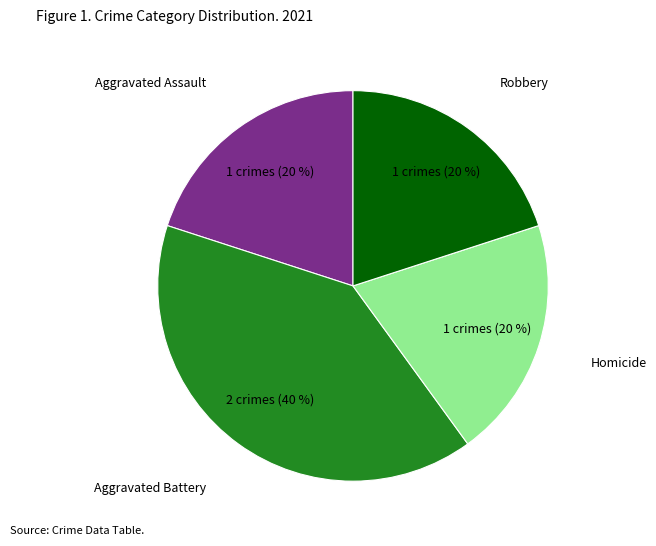

To the nearest percent, what is the difference between the Robbery and Aggravated Battery slice percentages?

20%